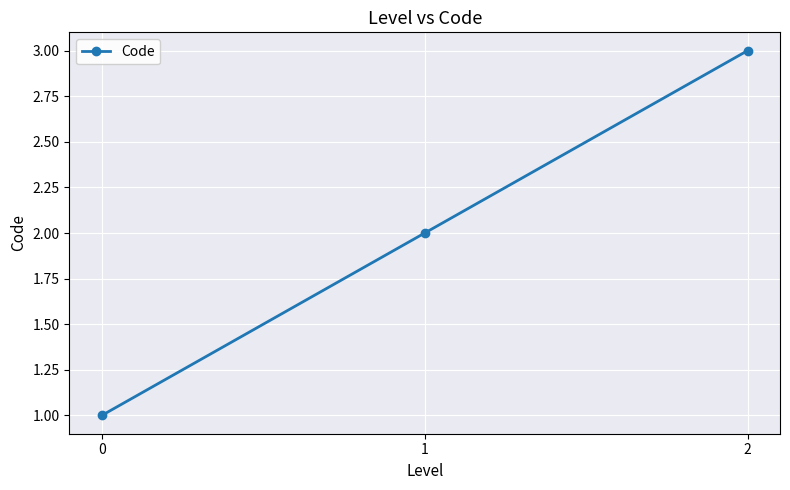

What is the value of the 1st point from the left?

1